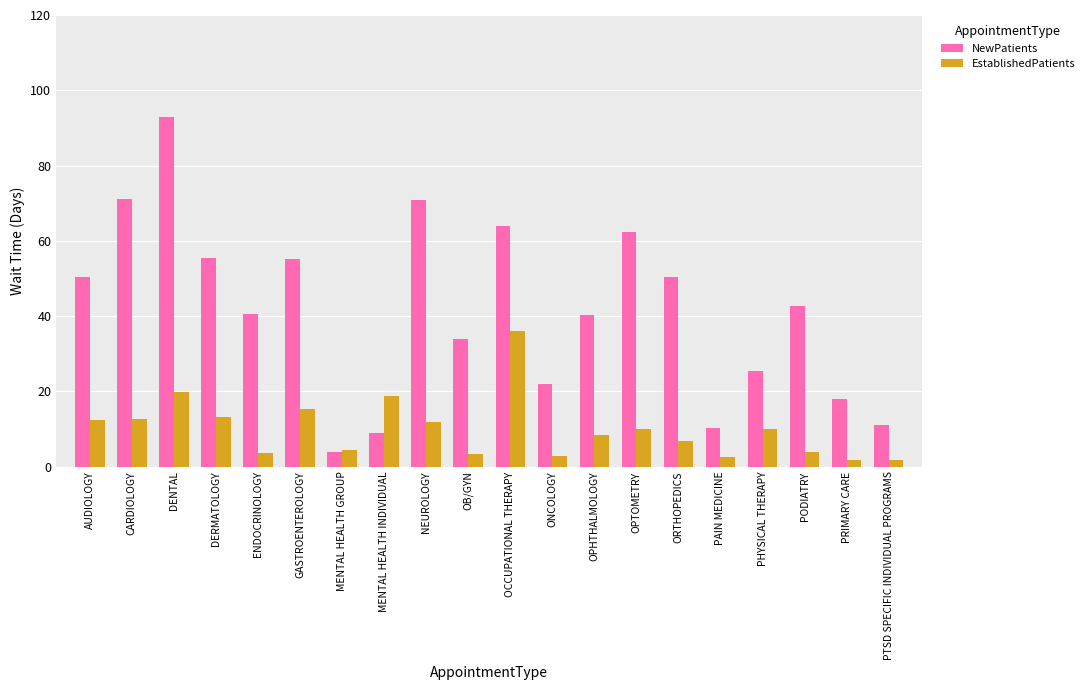

What is the difference between the highest and lowest values at OCCUPATIONAL THERAPY?

28.1